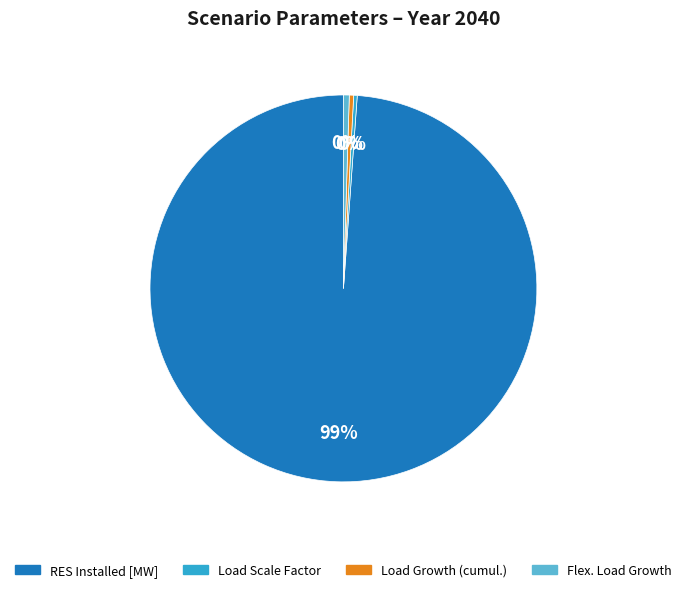

To the nearest percent, what is the average slice percentage?

25%